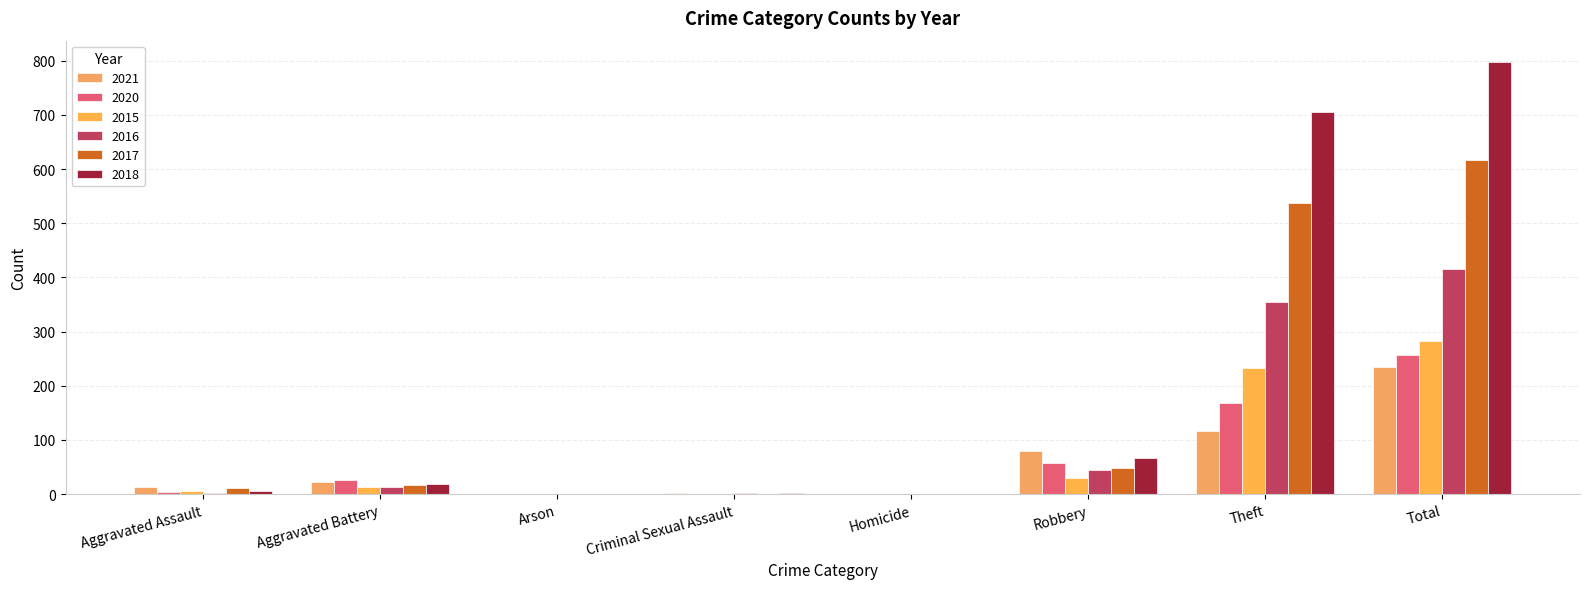

How many series are shown in this chart?

6